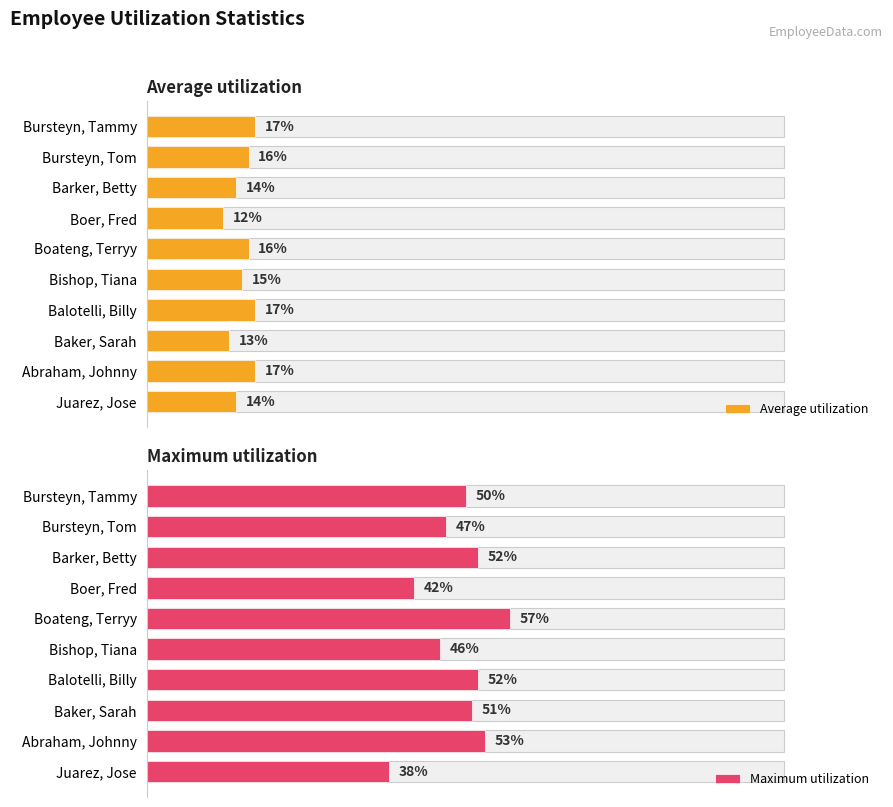

Reading left to right, list all the values displayed in this chart.

Average utilization: 14	17	13	17	15	16	12	14	16	17
Maximum utilization: 38	53	51	52	46	57	42	52	47	50